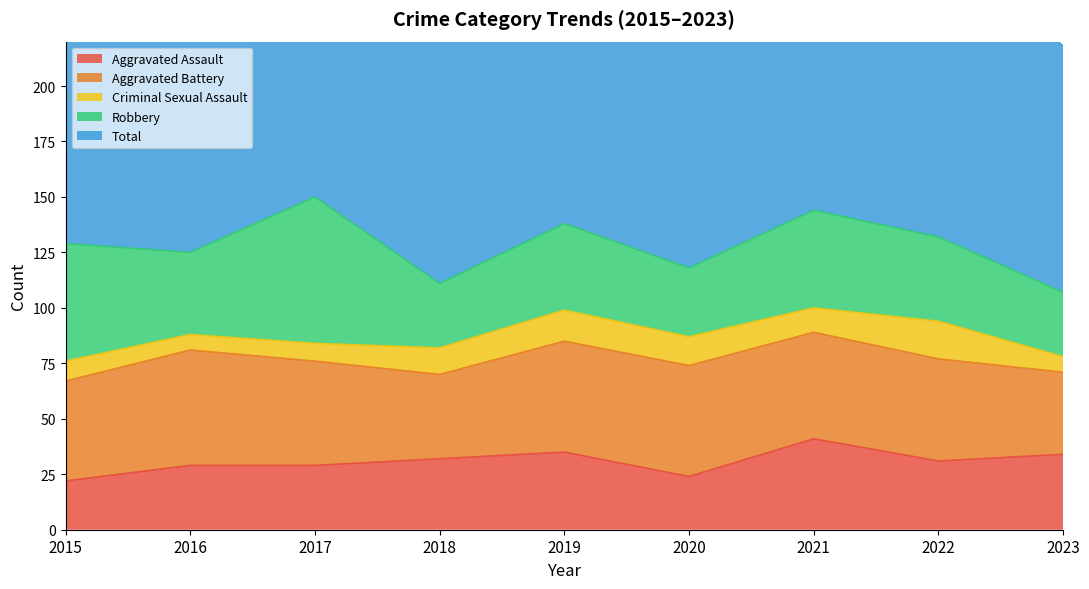

What is the minimum value for Robbery?

29